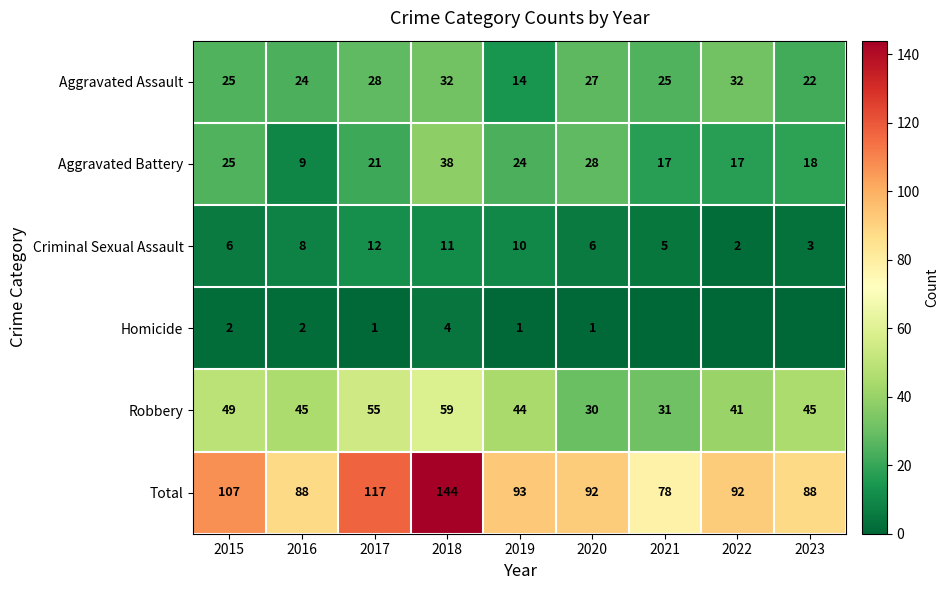

How many data points in Aggravated Assault are less than 25?

3